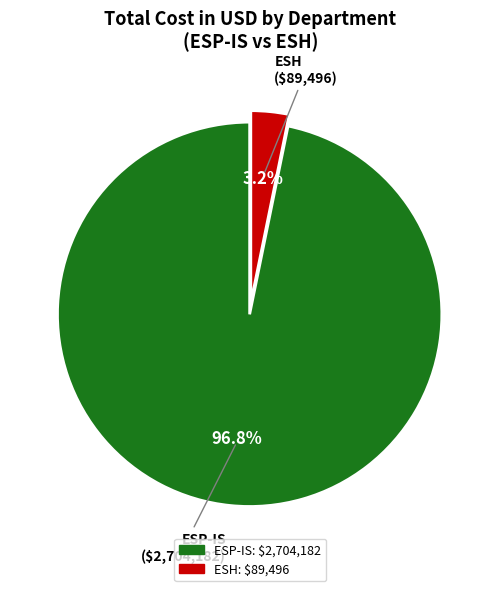

To the nearest percent, what is the difference between the largest and smallest slice percentages?

94%